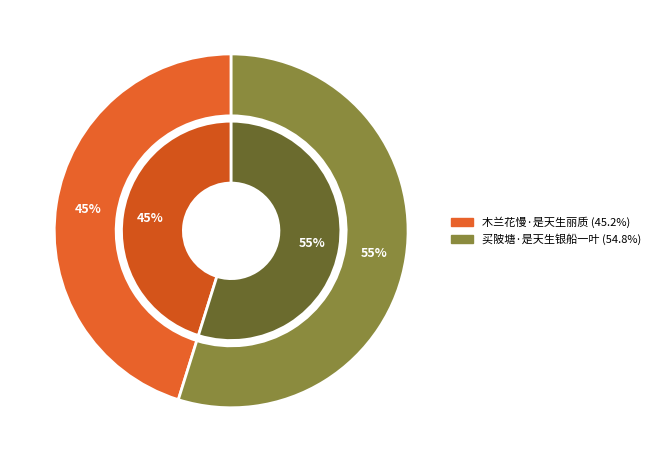

Which category has the biggest portion of the pie?

买陂塘·是天生银船一叶